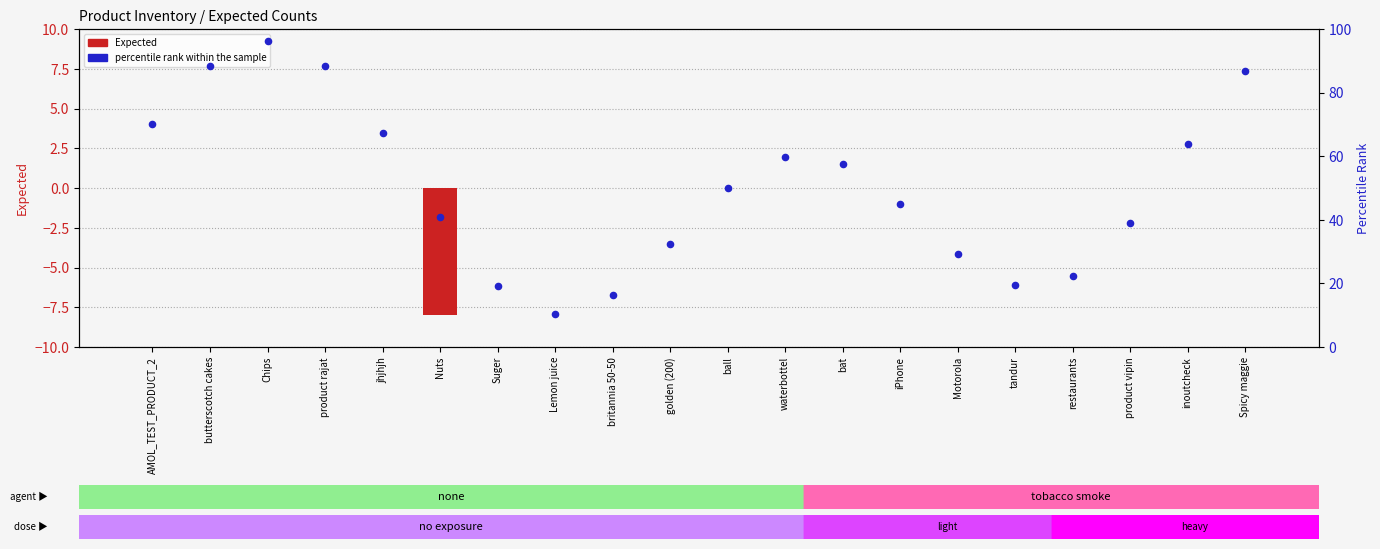

At how many categories does at least one series exceed 84?

4